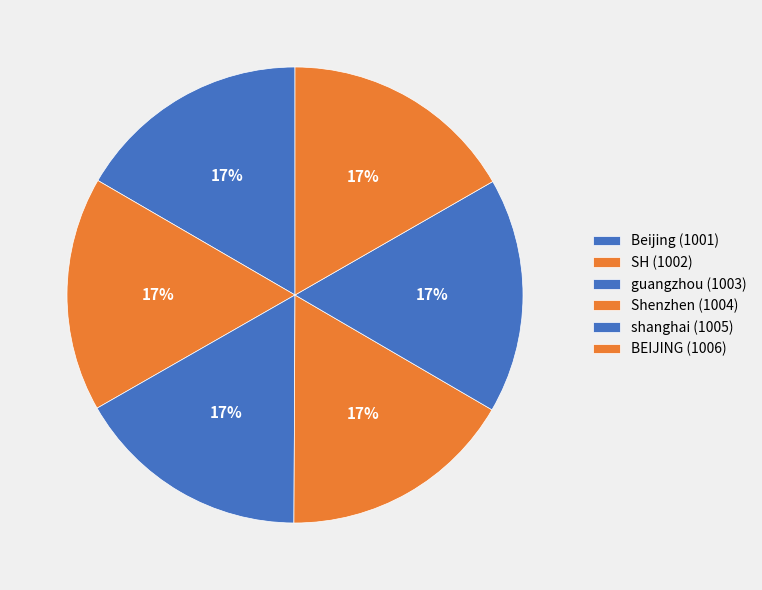

To the nearest percent, what is the average slice percentage?

17%